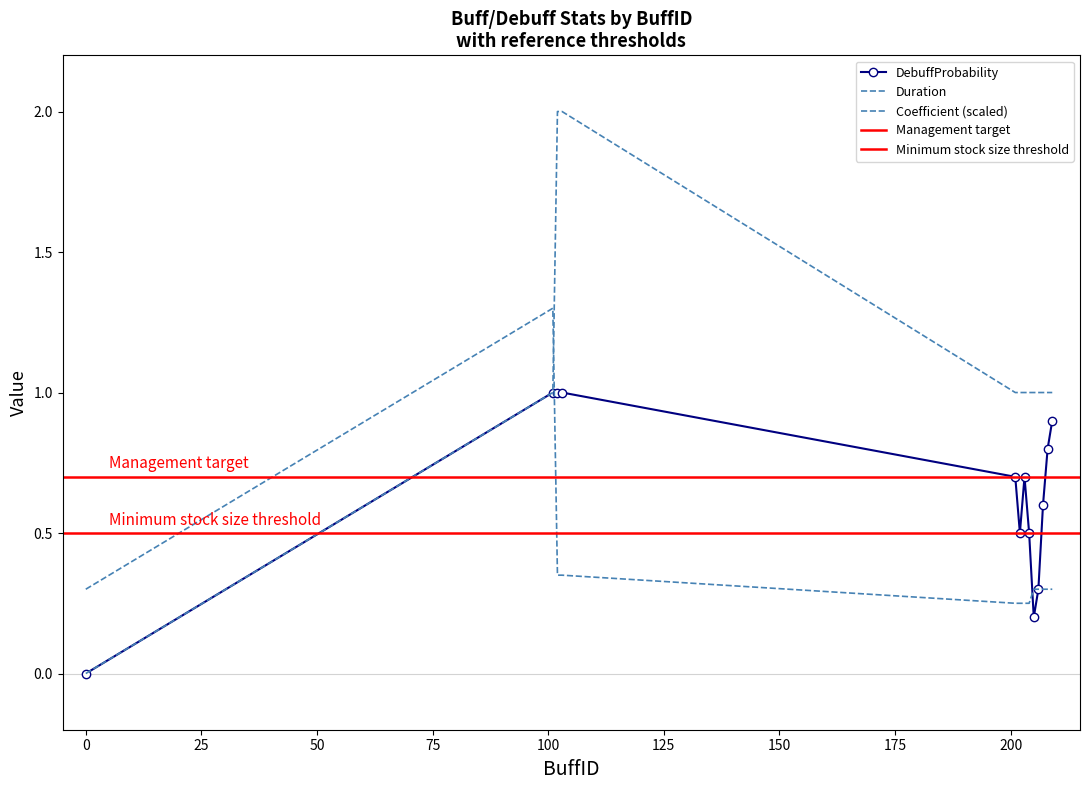

At which category does Coefficient reach its first local peak?

101